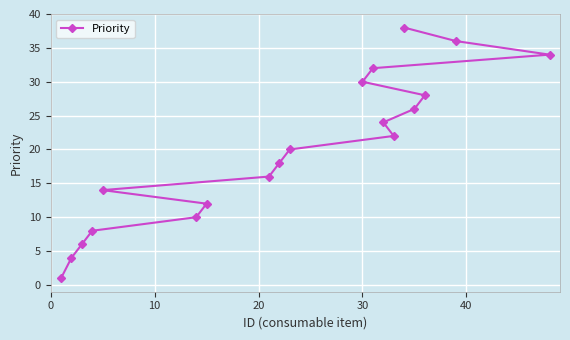

Does the chart have visible grid lines?

Yes